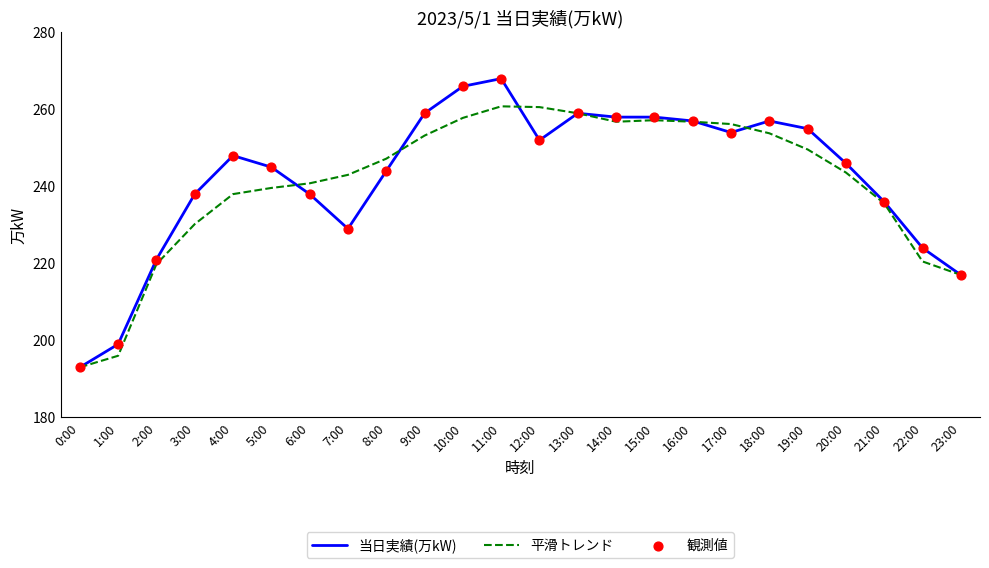

What is the spread (max minus min) of values at 22:00?

3.5